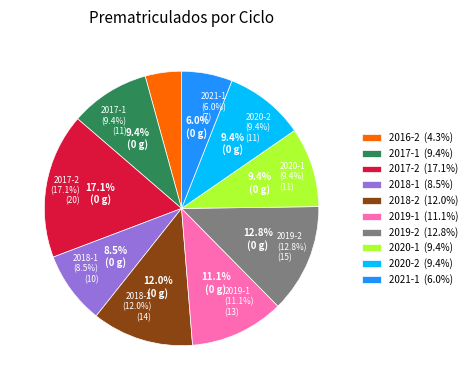

Which category has the smallest portion of the pie?

2016-2